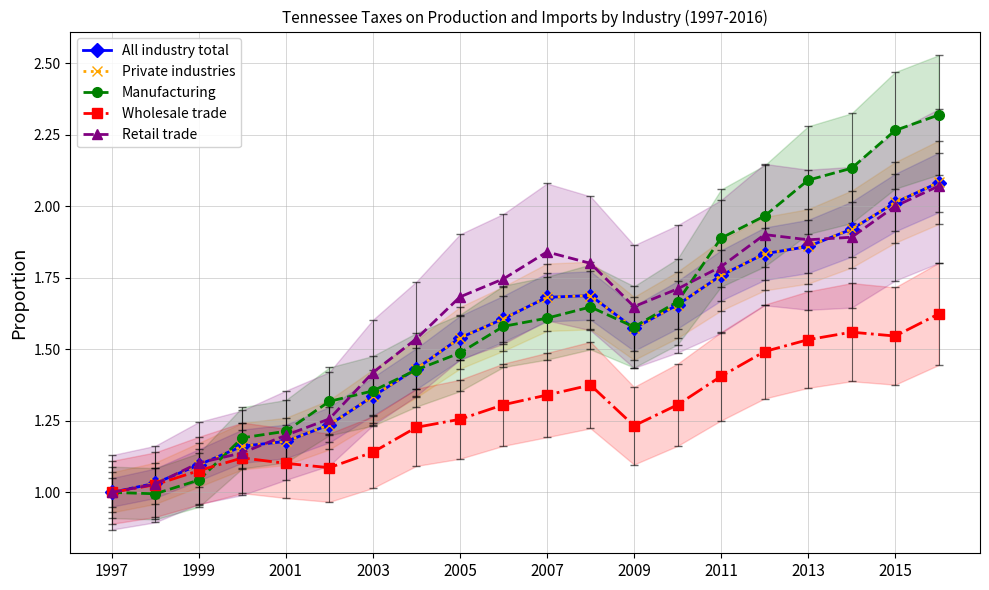

The Retail trade series shows 0.4 at 1999. True or false?

False